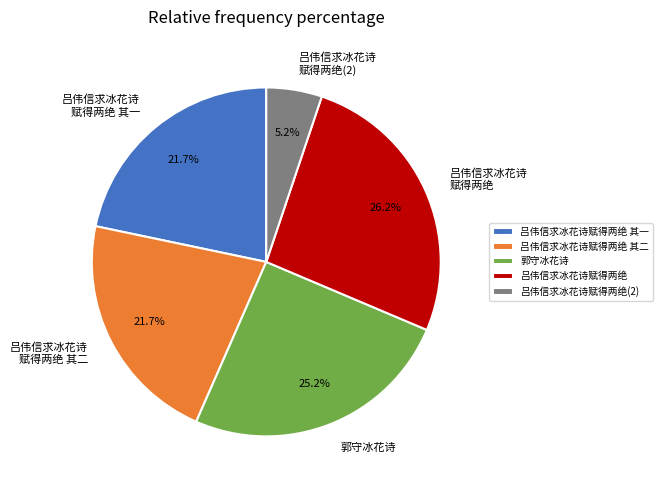

What percentage is the 吕伟信求冰花诗赋得两绝 其二 slice, to the nearest percent?

22%